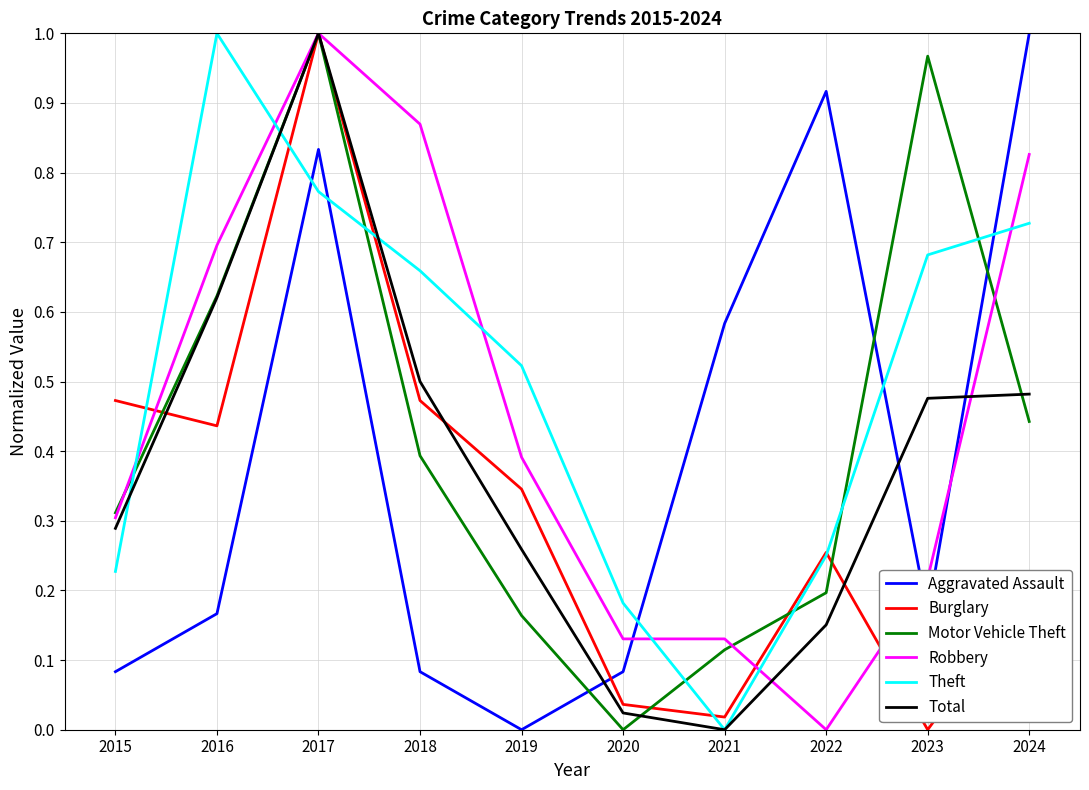

After their last crossing, which series has the higher values: Burglary or Motor Vehicle Theft?

Motor Vehicle Theft